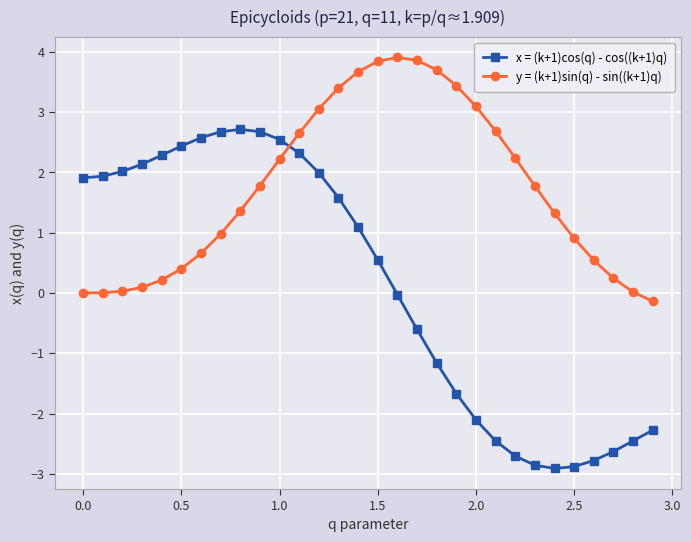

Rank the series by their maximum value, from lowest to highest.

x = (k+1)cos(q) - cos((k+1)q), y = (k+1)sin(q) - sin((k+1)q)